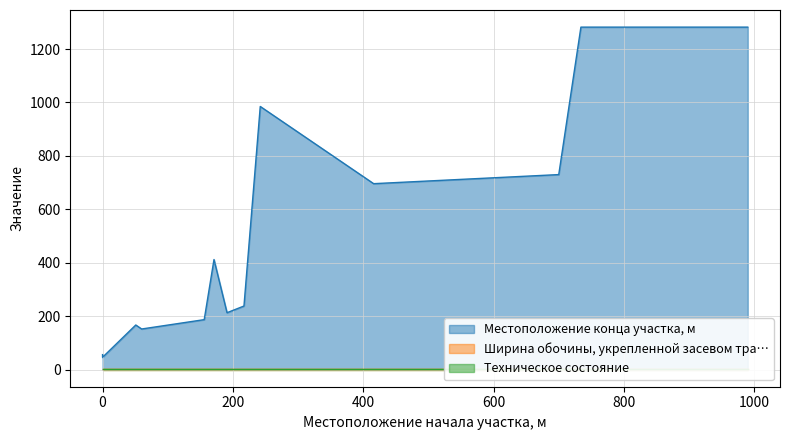

True or false: Местоположение конца участка, м and Ширина обочины, укрепленной засевом тра… intersect in this chart.

False